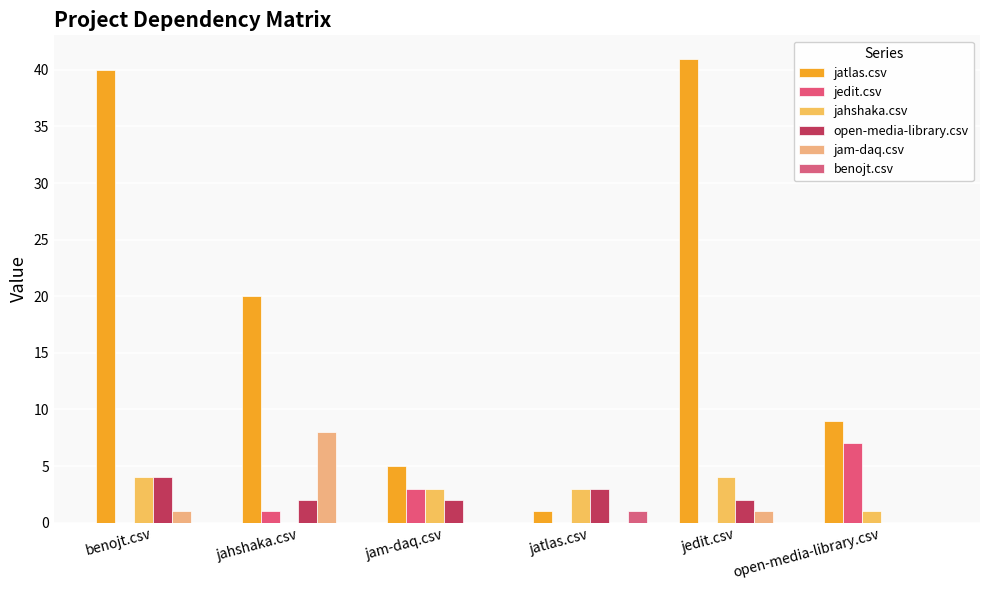

Reading right to left, what are all the values shown in this chart?

jatlas.csv: open-media-library.csv=9	jedit.csv=41	jatlas.csv=1	jam-daq.csv=5	jahshaka.csv=20	benojt.csv=40
jedit.csv: open-media-library.csv=7	jedit.csv=0	jatlas.csv=0	jam-daq.csv=3	jahshaka.csv=1	benojt.csv=0
jahshaka.csv: open-media-library.csv=1	jedit.csv=4	jatlas.csv=3	jam-daq.csv=3	jahshaka.csv=0	benojt.csv=4
open-media-library.csv: open-media-library.csv=0	jedit.csv=2	jatlas.csv=3	jam-daq.csv=2	jahshaka.csv=2	benojt.csv=4
jam-daq.csv: open-media-library.csv=0	jedit.csv=1	jatlas.csv=0	jam-daq.csv=0	jahshaka.csv=8	benojt.csv=1
benojt.csv: open-media-library.csv=0	jedit.csv=0	jatlas.csv=1	jam-daq.csv=0	jahshaka.csv=0	benojt.csv=0